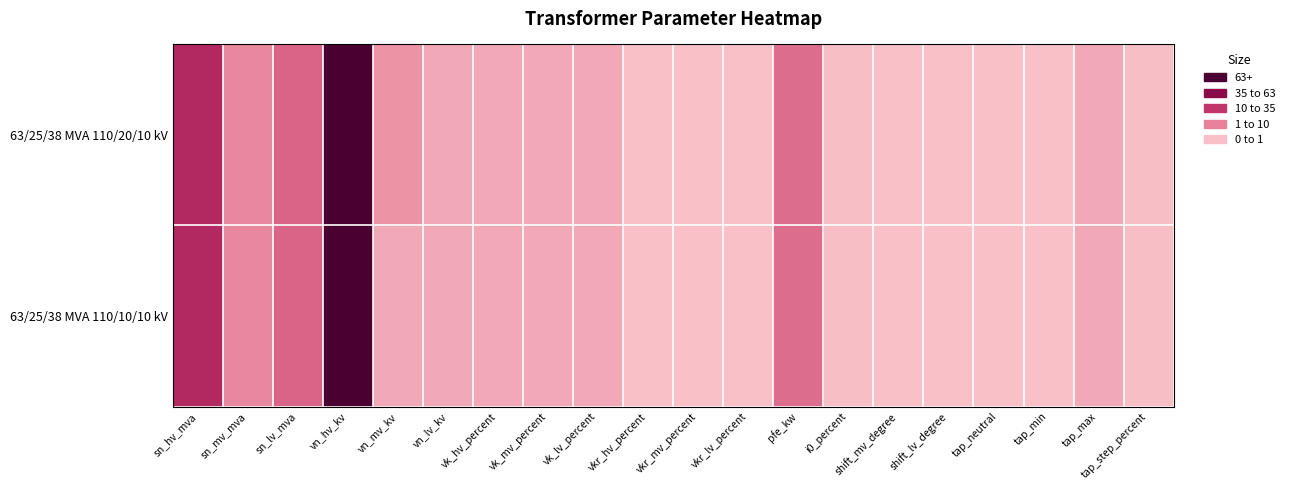

Reading left to right, what are all the values shown in this chart?

63/25/38 MVA 110/20/10 kV: sn_hv_mva=63.0	sn_mv_mva=25.0	sn_lv_mva=38.0	vn_hv_kv=110.0	vn_mv_kv=20.0	vn_lv_kv=10.0	vk_hv_percent=10.4	vk_mv_percent=10.4	vk_lv_percent=10.4	vkr_hv_percent=0.3	vkr_mv_percent=0.3	vkr_lv_percent=0.3	pfe_kw=35.0	i0_percent=0.9	shift_mv_degree=0.0	shift_lv_degree=0.0	tap_neutral=0.0	tap_min=0.0	tap_max=10.0	tap_step_percent=1.2
63/25/38 MVA 110/10/10 kV: sn_hv_mva=63.0	sn_mv_mva=25.0	sn_lv_mva=38.0	vn_hv_kv=110.0	vn_mv_kv=10.0	vn_lv_kv=10.0	vk_hv_percent=10.4	vk_mv_percent=10.4	vk_lv_percent=10.4	vkr_hv_percent=0.3	vkr_mv_percent=0.3	vkr_lv_percent=0.3	pfe_kw=35.0	i0_percent=0.9	shift_mv_degree=0.0	shift_lv_degree=0.0	tap_neutral=0.0	tap_min=0.0	tap_max=10.0	tap_step_percent=1.2